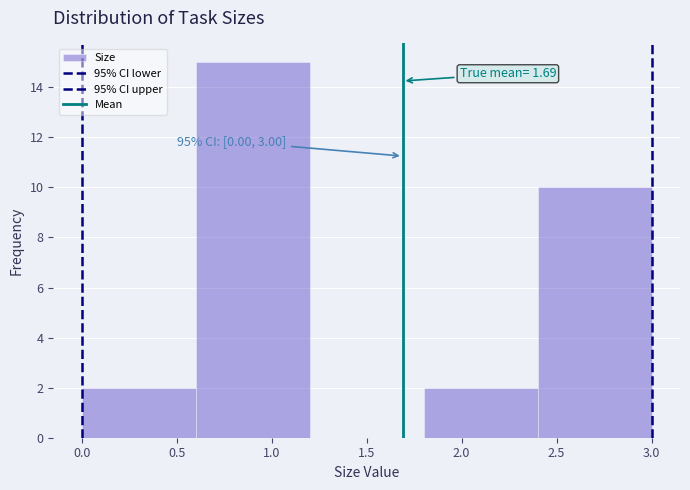

Over which range of the x-axis is the bar tallest?

0.6 to 1.2